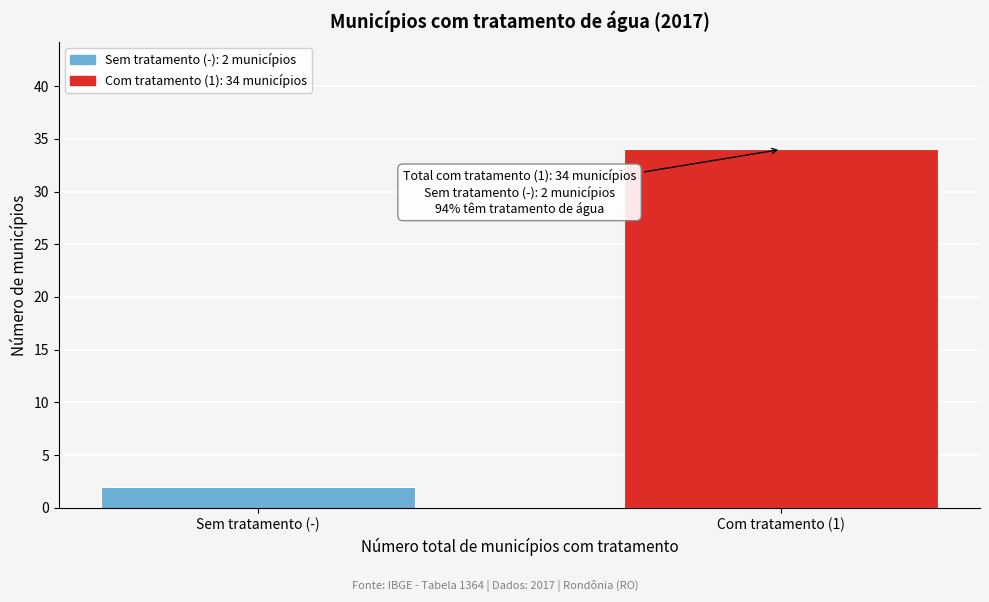

Reading left to right, list all the values displayed in this chart.

2	34